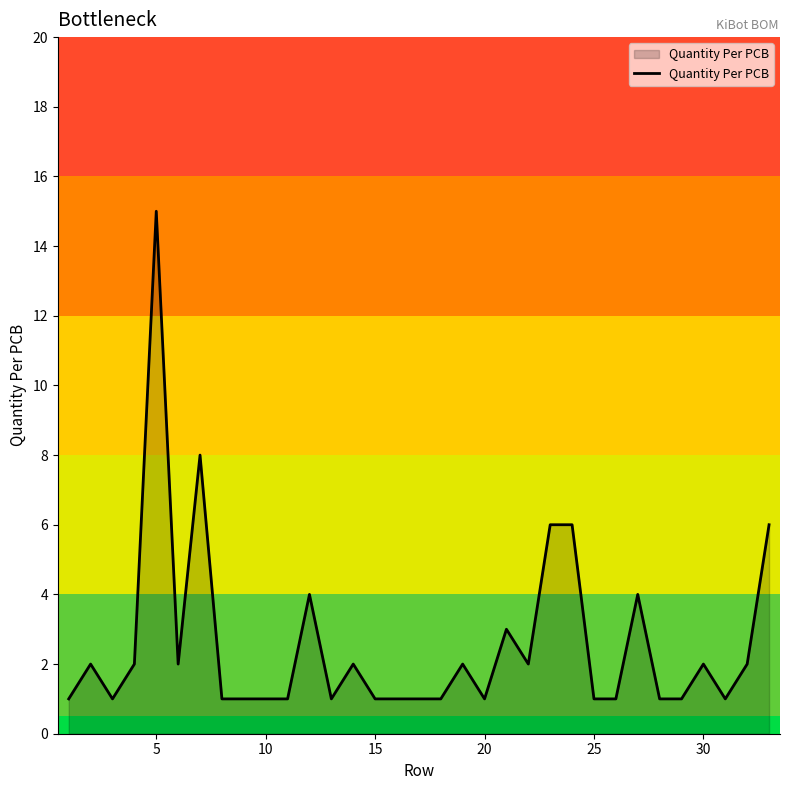

What is the smallest value displayed?

1